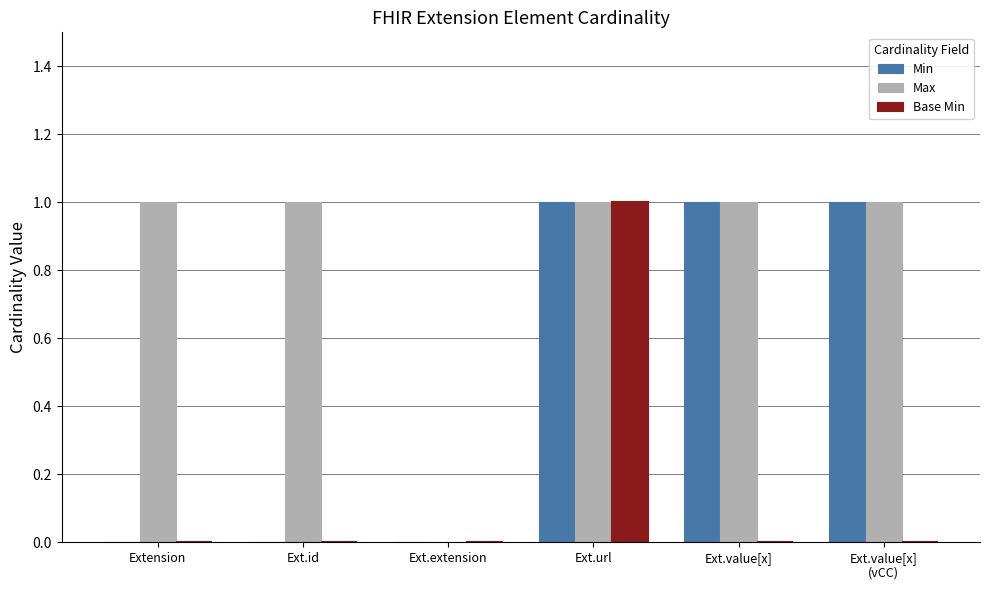

Which series changed the most between Extension and Ext.extension?

Max